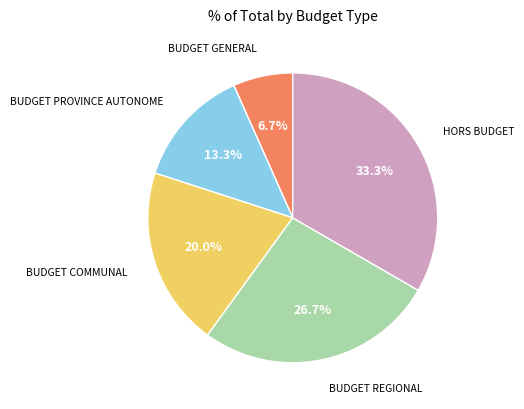

To the nearest percent, what is the combined percentage of BUDGET REGIONAL and BUDGET GENERAL?

33%